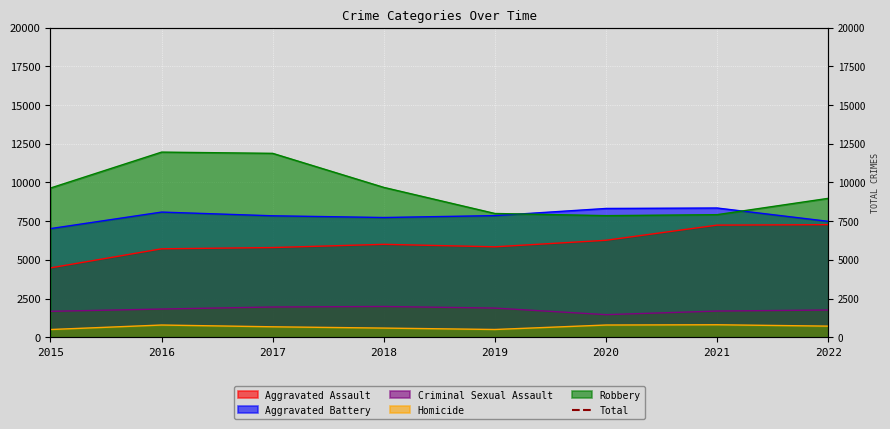

At which label does the data first exceed 26002?

2016